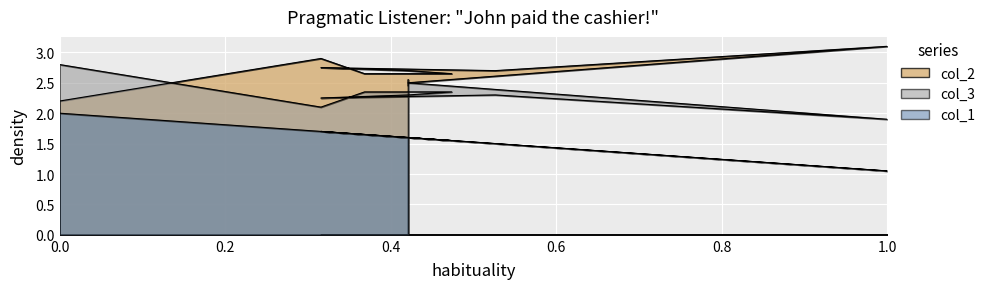

List the series in order of their overall mean, highest first.

col_2, col_3, col_1